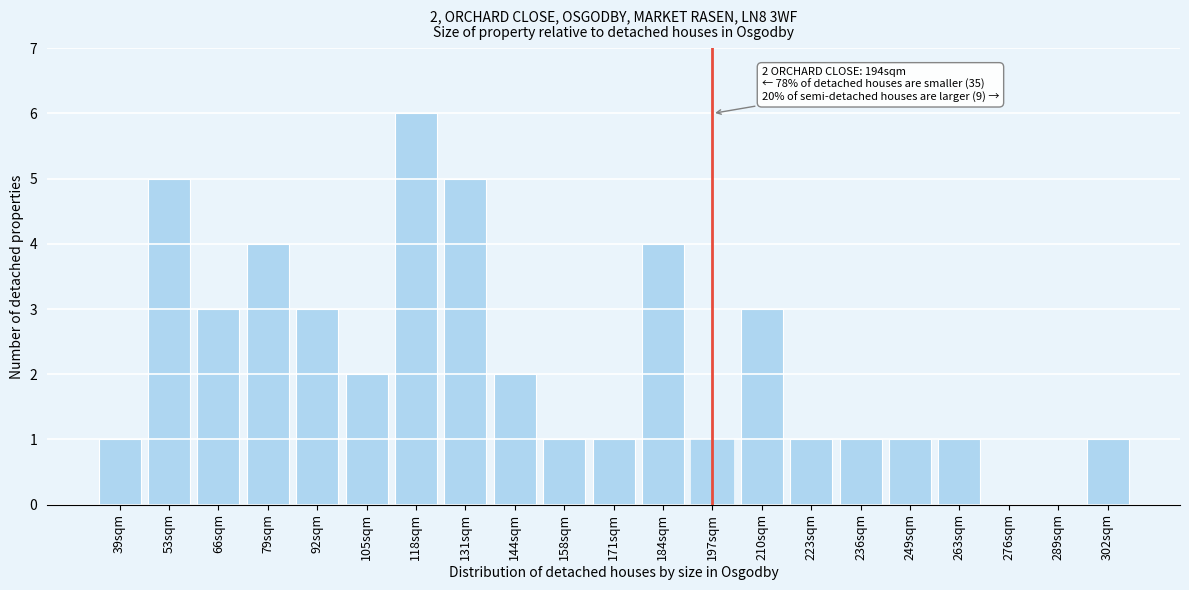

Reading left to right, transcribe all the data shown in this chart.

39sqm=1	53sqm=5	66sqm=3	79sqm=4	92sqm=3	105sqm=2	118sqm=6	131sqm=5	144sqm=2	158sqm=1	171sqm=1	184sqm=4	197sqm=1	210sqm=3	223sqm=1	236sqm=1	249sqm=1	263sqm=1	276sqm=0	289sqm=0	302sqm=1